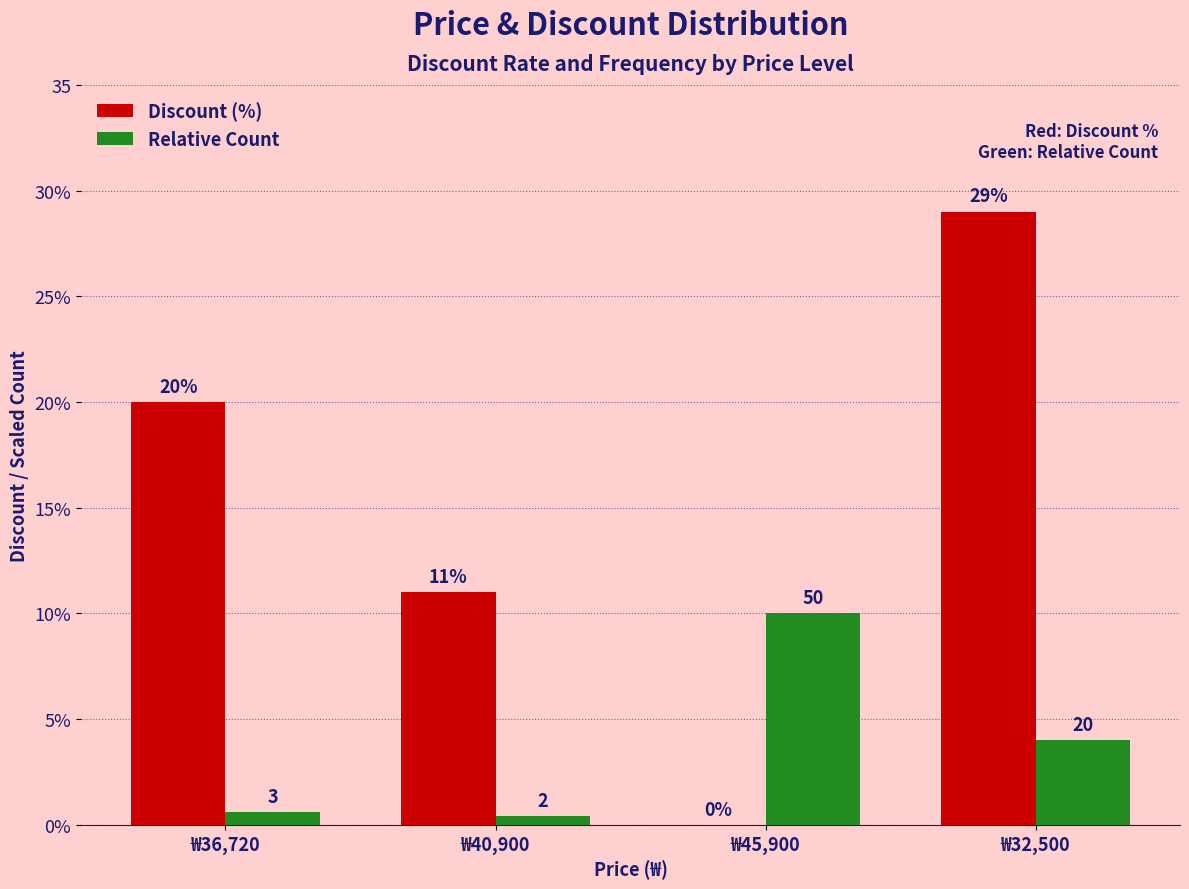

What are all the series names shown in the legend?

Discount (%), Relative Count